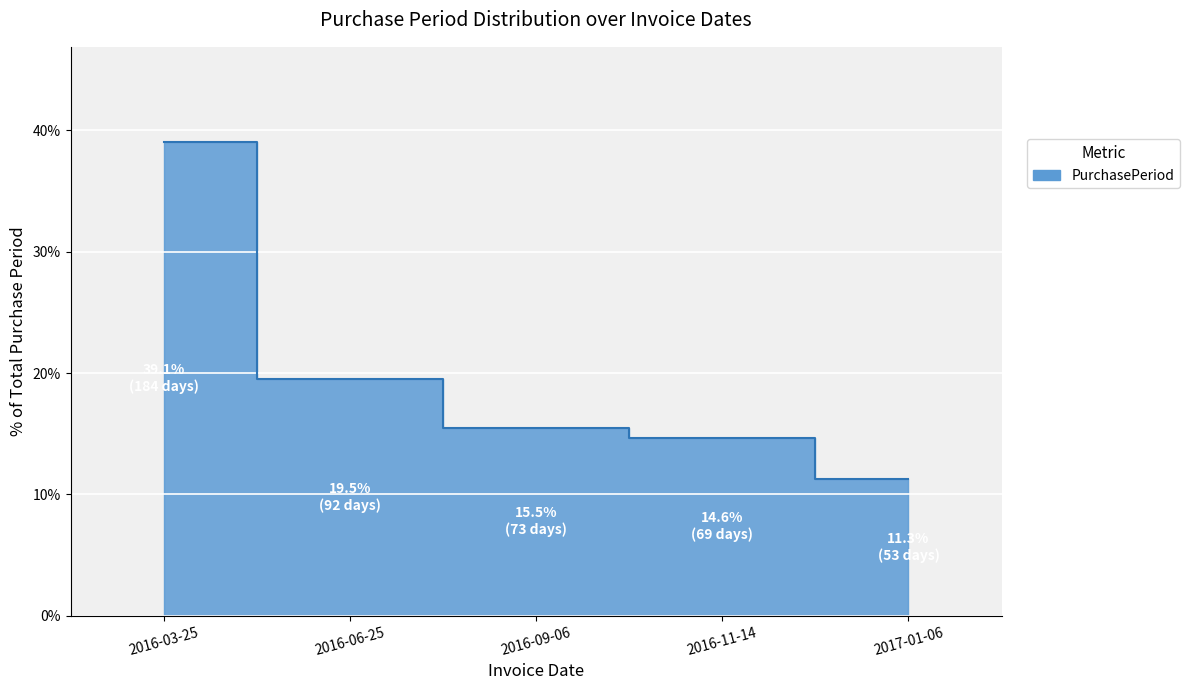

What is the difference between the maximum and minimum values?

27.8